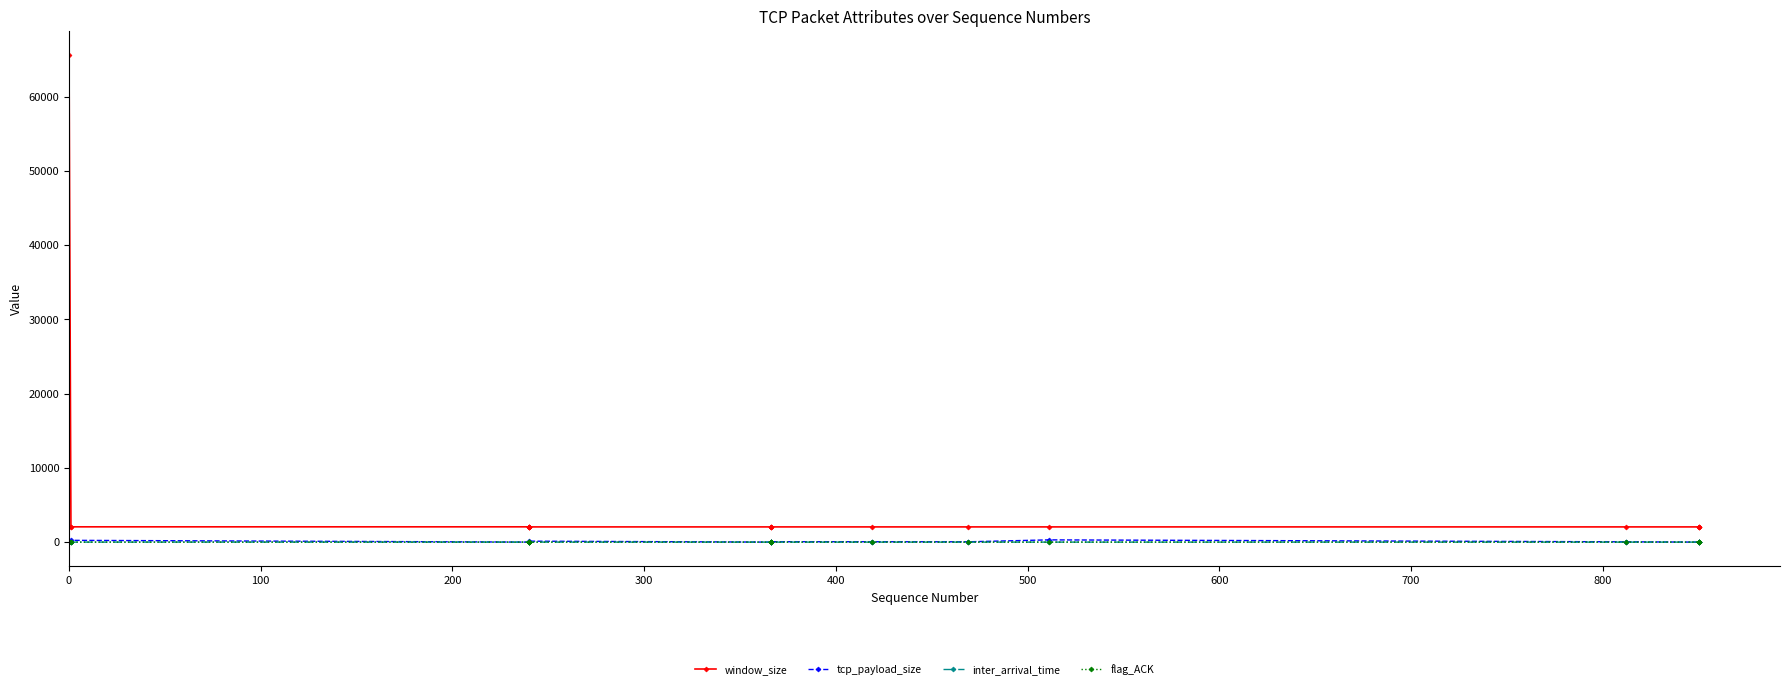

List the series in order of their peak value, lowest first.

inter_arrival_time, flag_ACK, tcp_payload_size, window_size